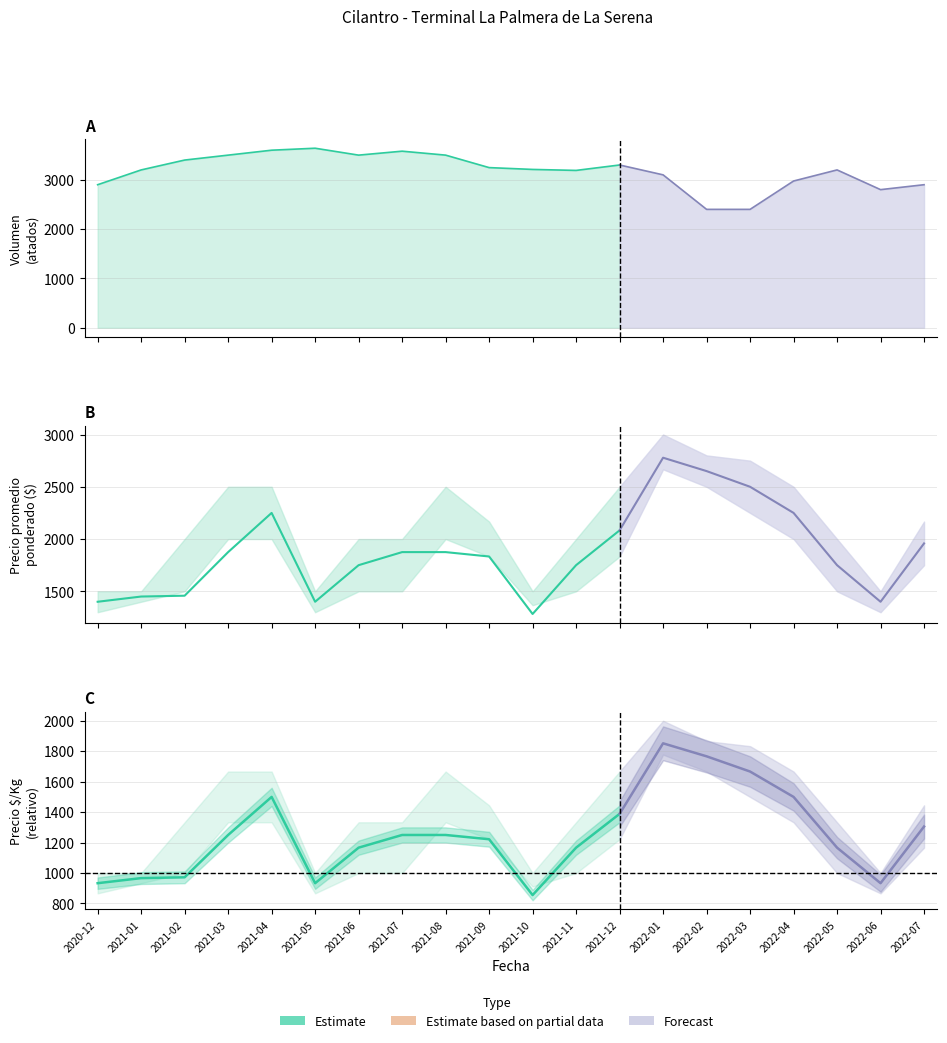

What is the sum of the Precio promedio ponderado values at 2021-03 and 2021-10?

3158